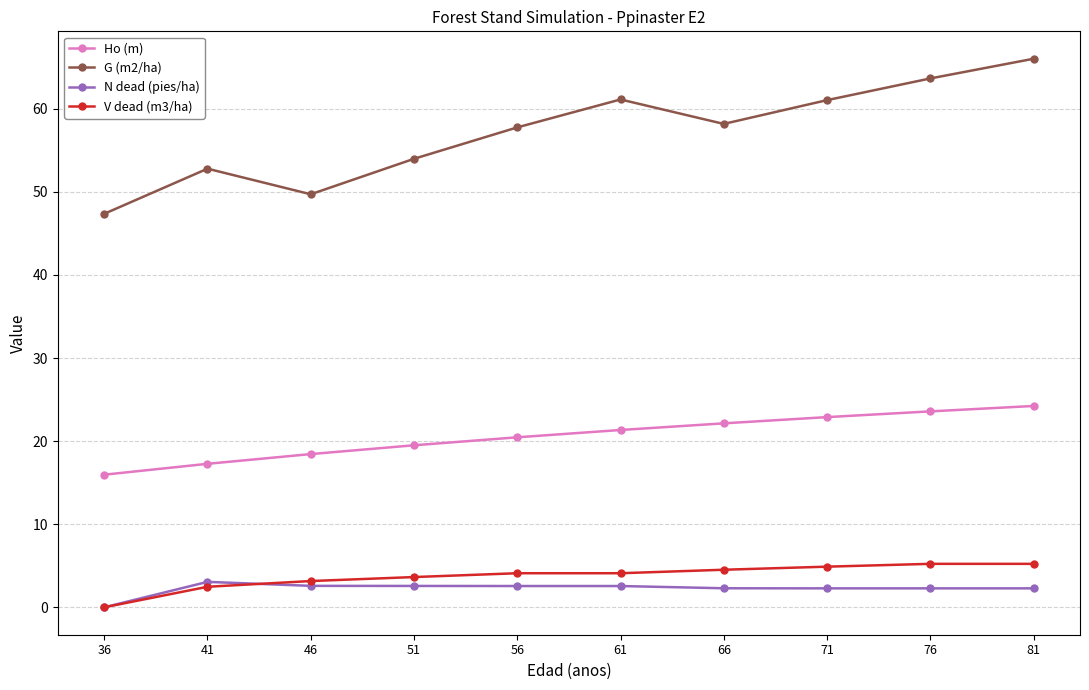

What is the difference between the highest and lowest values at 41?

50.3